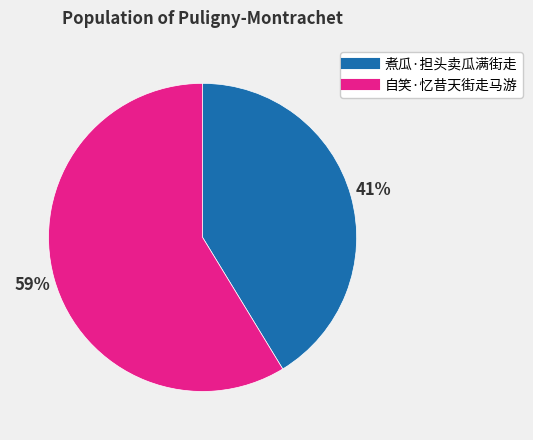

How many segments does this pie chart have?

2